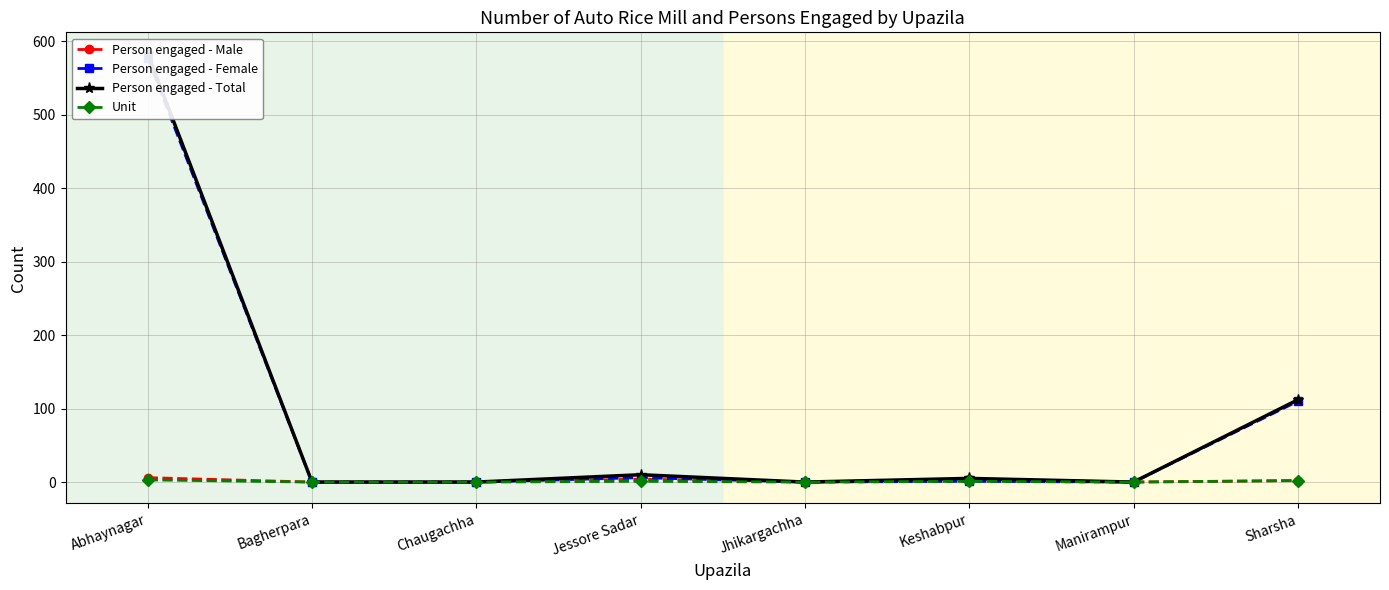

Which series changed the most between Abhaynagar and Jhikargachha?

Person engaged - Total